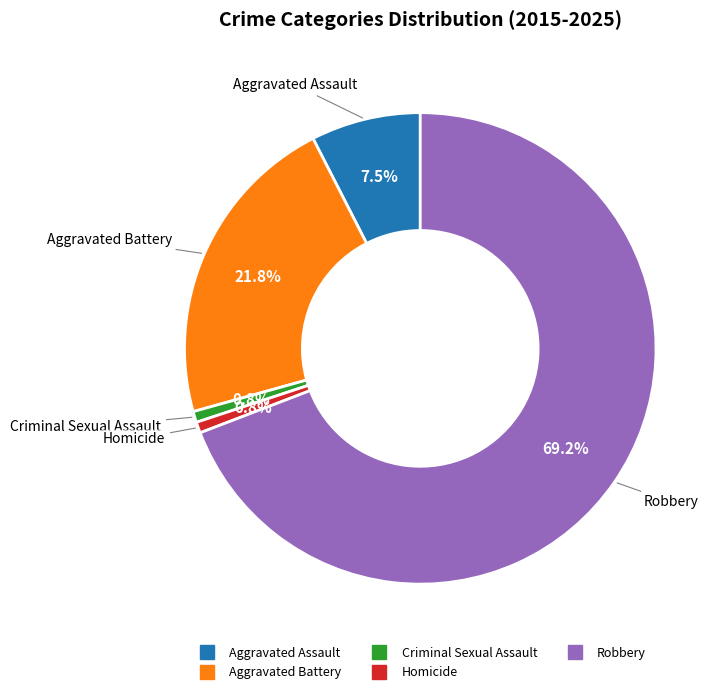

What is the largest slice in the pie chart?

Robbery